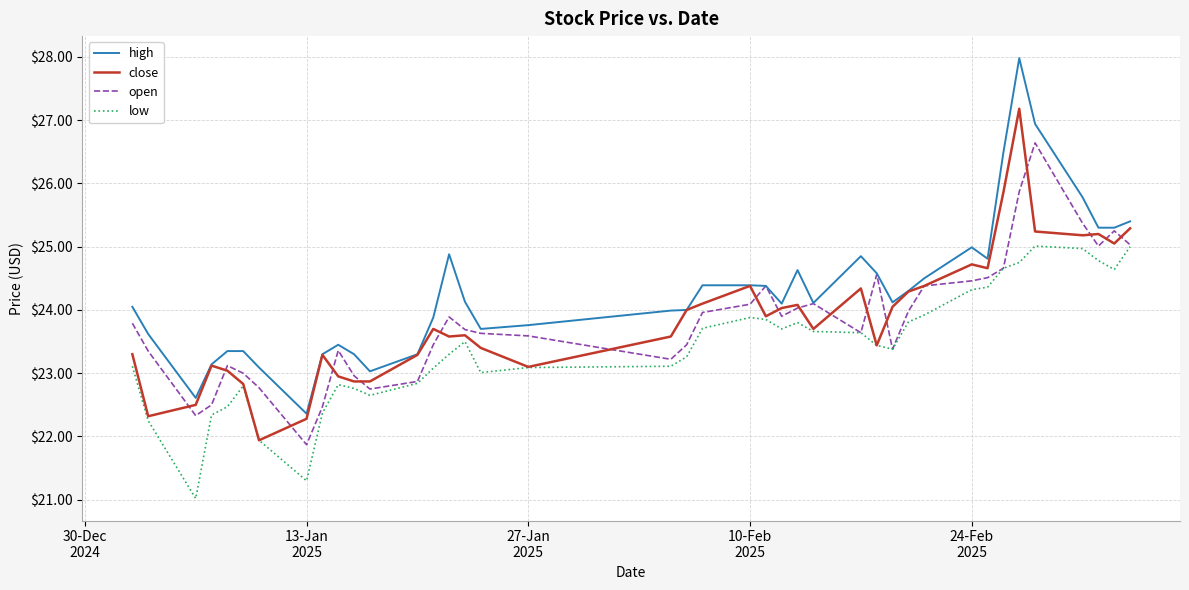

What is the smallest value displayed?

21.0